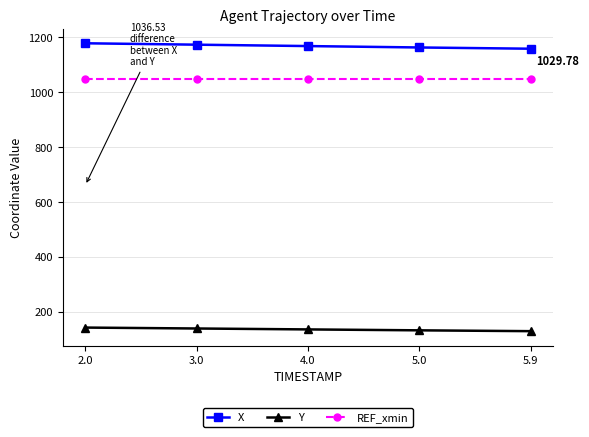

What is the spread (max minus min) of values at 3.0?

1034.8